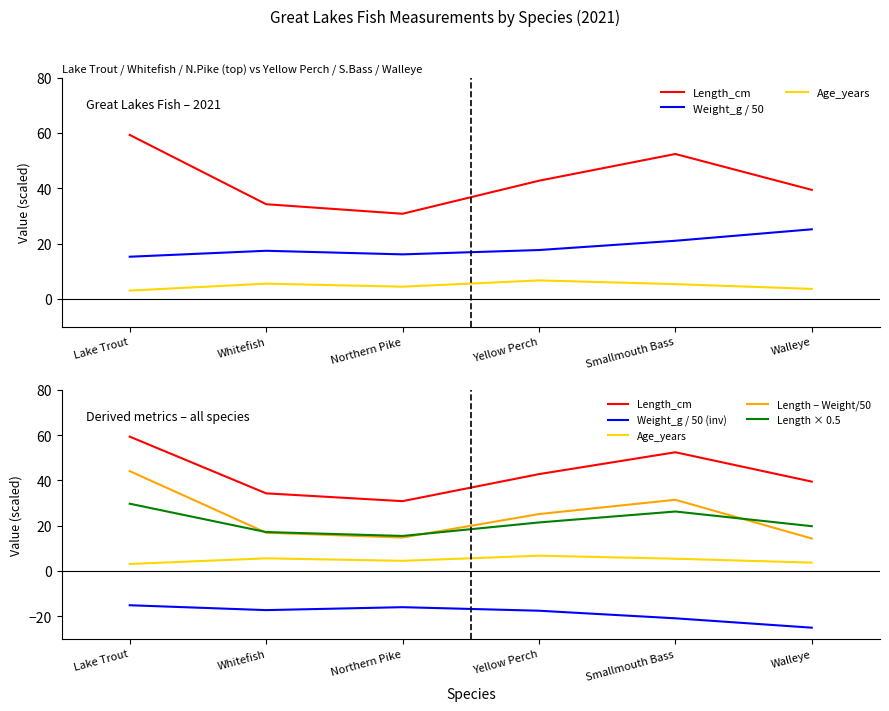

What is the approximate value of Age_years at Yellow Perch?

6.7